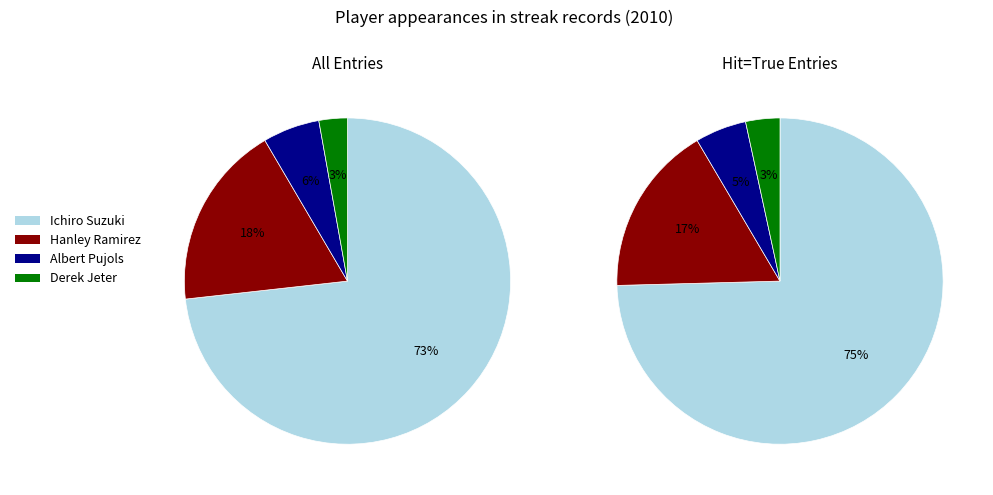

To the nearest percent, what percentage of the pie is Hanley Ramirez?

18%